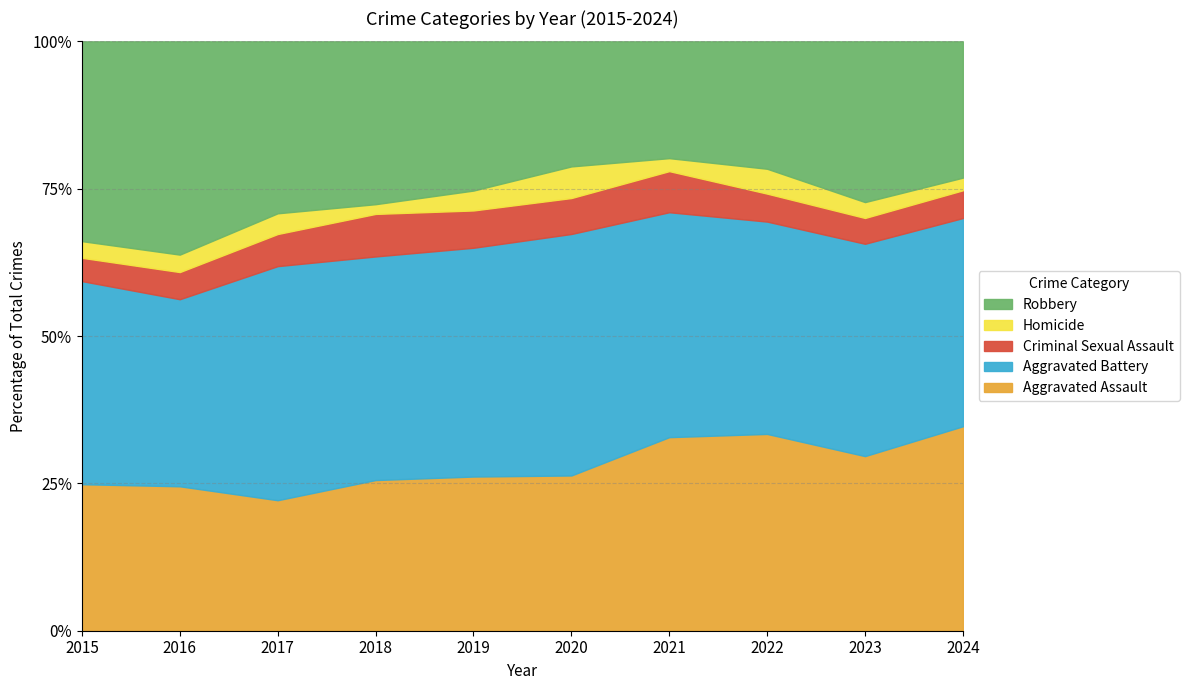

Is it true that Homicide equals 12 at 2021?

True